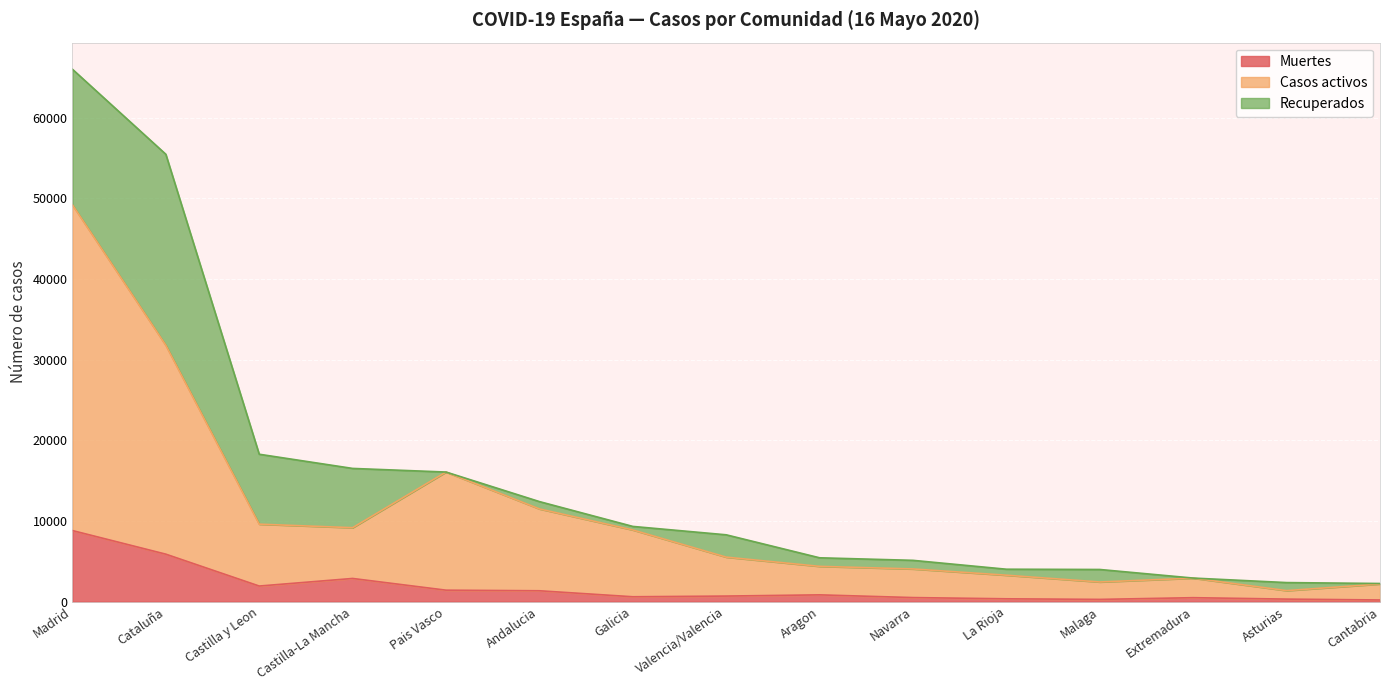

What is the total value across all series at Castilla-La Mancha?

16513